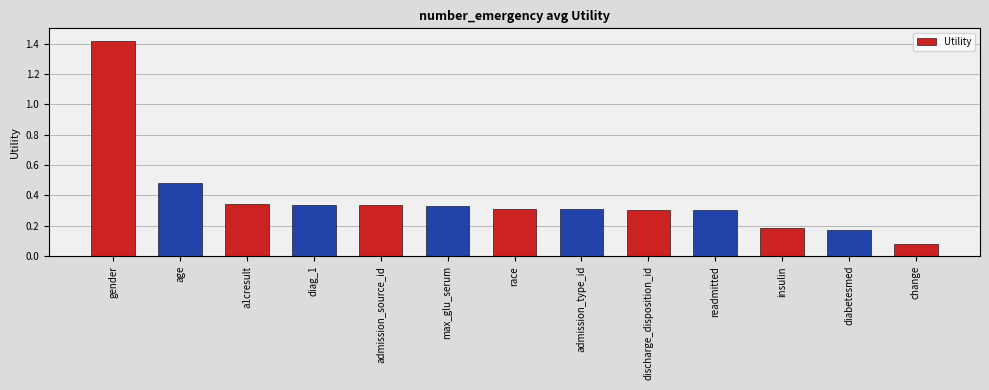

Between discharge_disposition_id and age, which is larger?

age